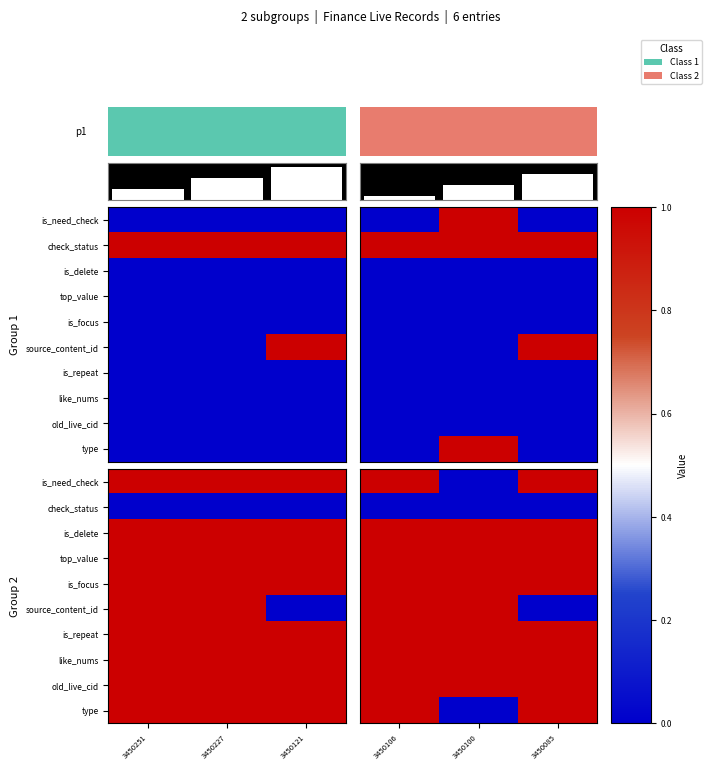

What value does the is_need_check series have at 3450106?

1.0